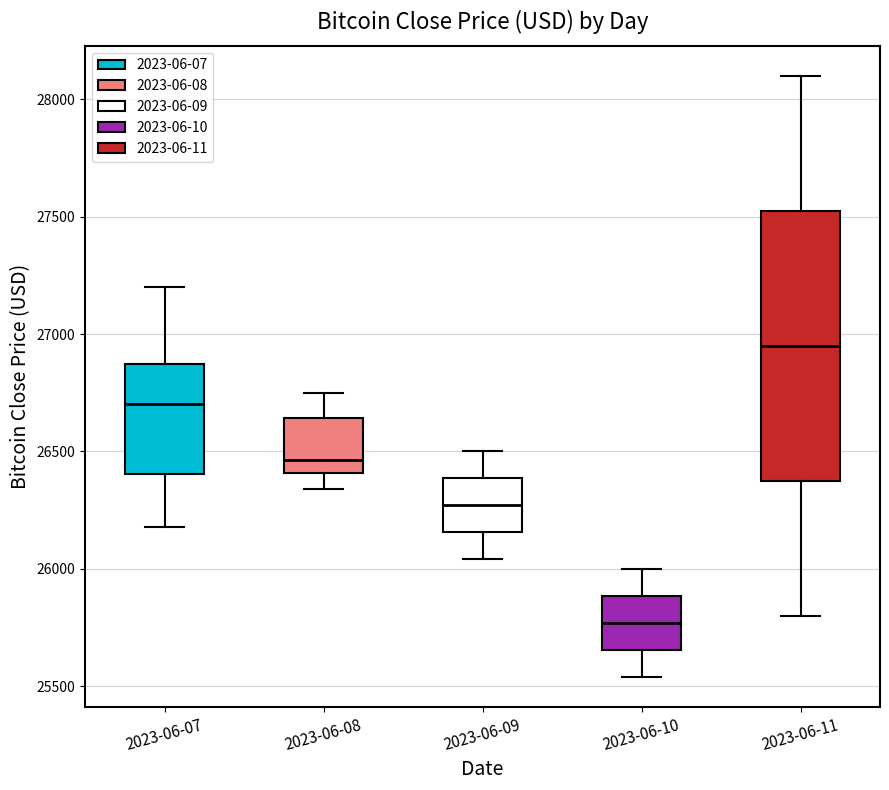

Comparing the boxes themselves (not the whiskers), which one is the tallest?

2023-06-11